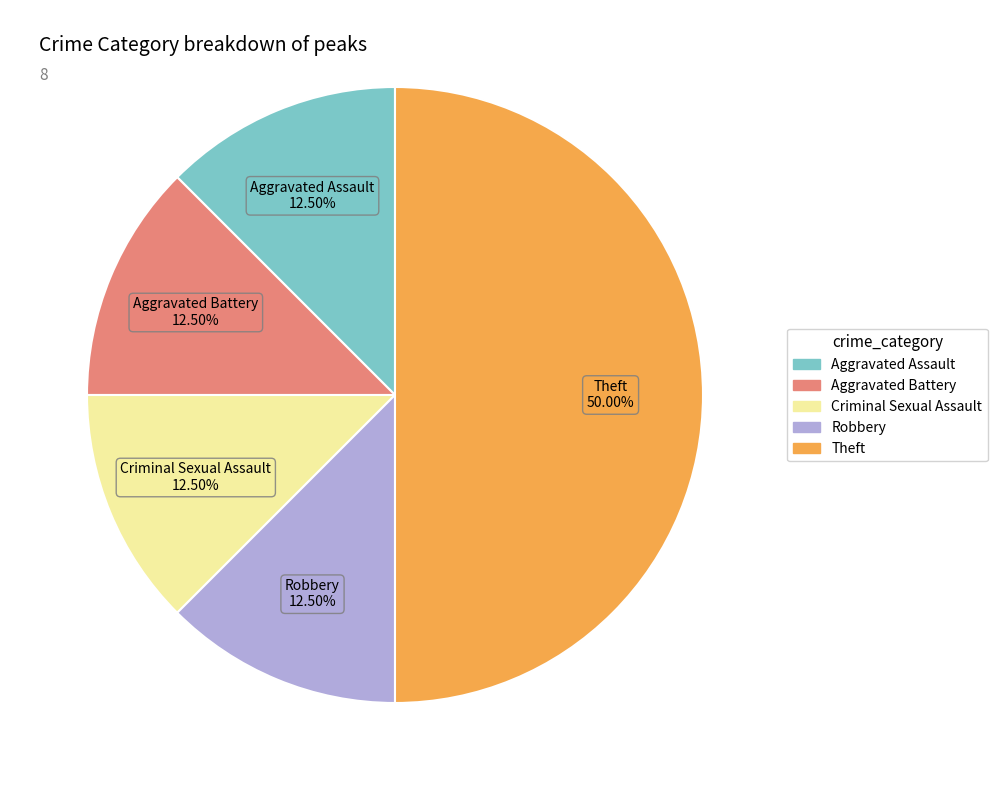

Is the sum of Aggravated Assault and Criminal Sexual Assault greater than half?

No